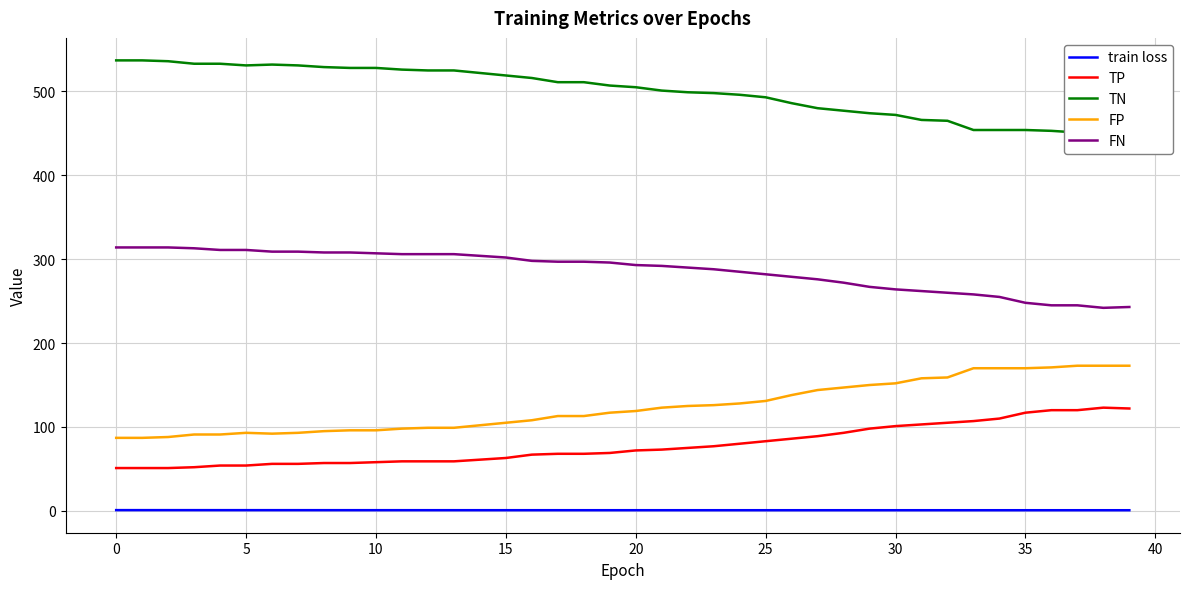

How many interior local peaks does the FP series have?

1